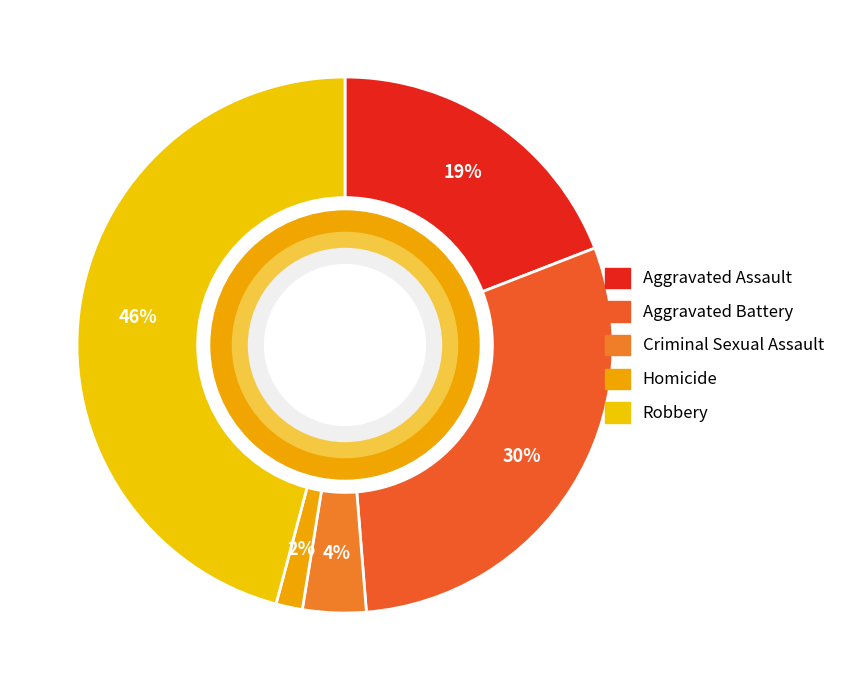

What percentage is the Homicide slice, to the nearest percent?

2%